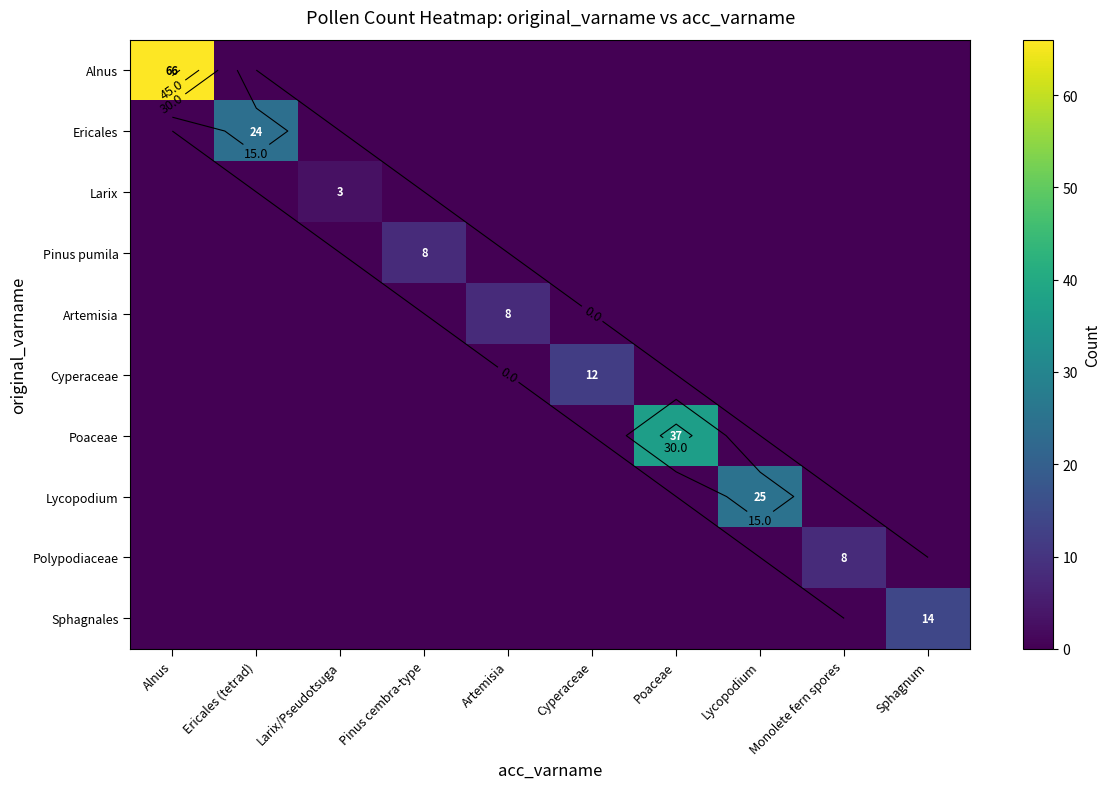

Which series has the largest range (max minus min)?

Alnus